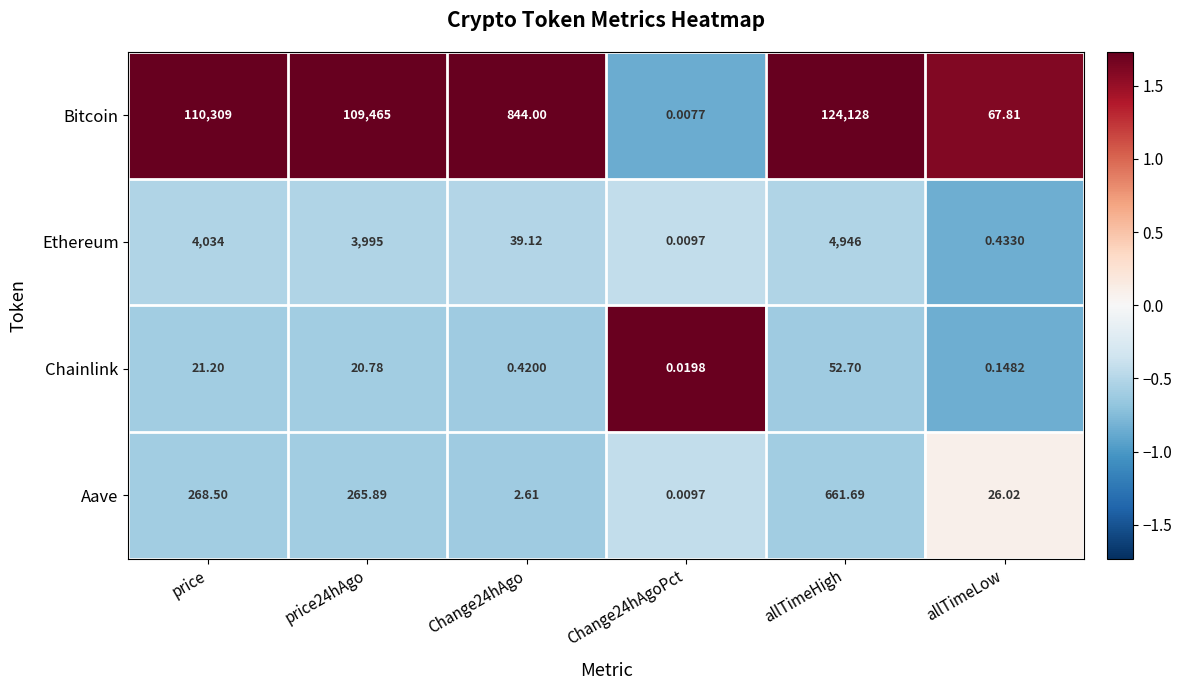

Which category has the highest value in the Ethereum series?

allTimeHigh